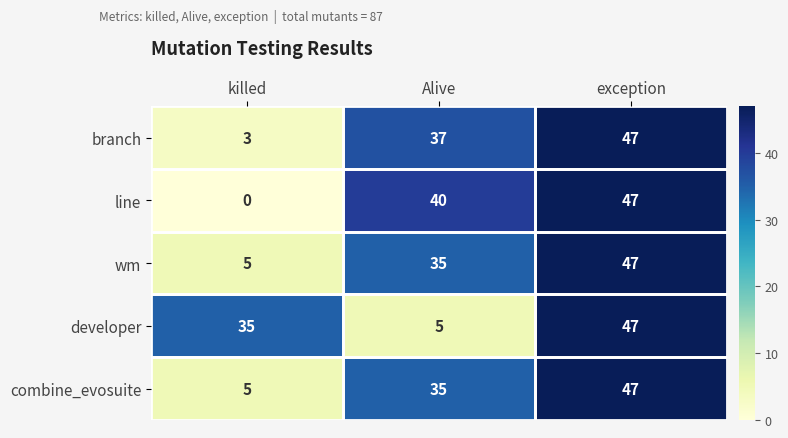

What is the difference between the developer values at exception and killed?

12